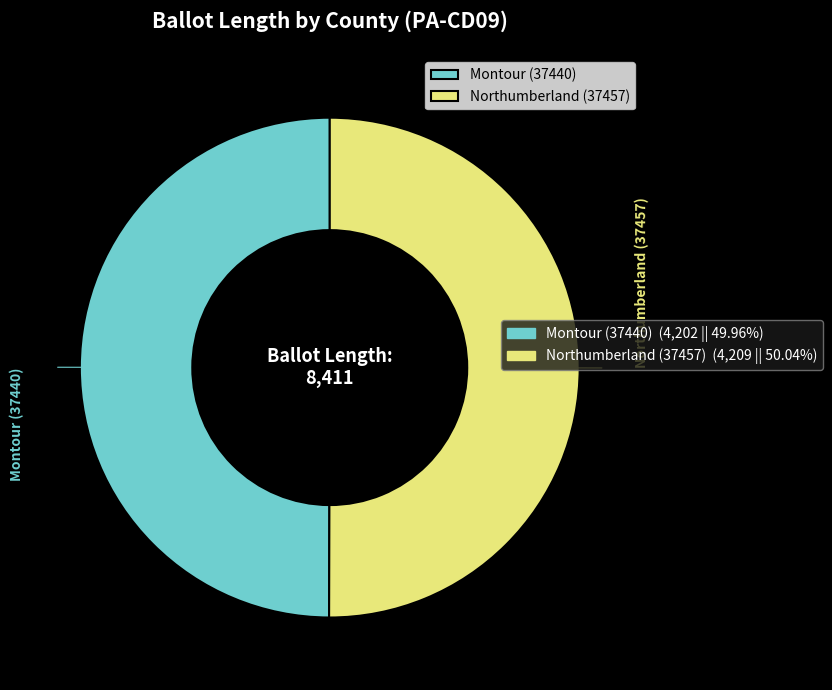

Combined, do Northumberland (37457) and Montour (37440) account for over 50%?

Yes